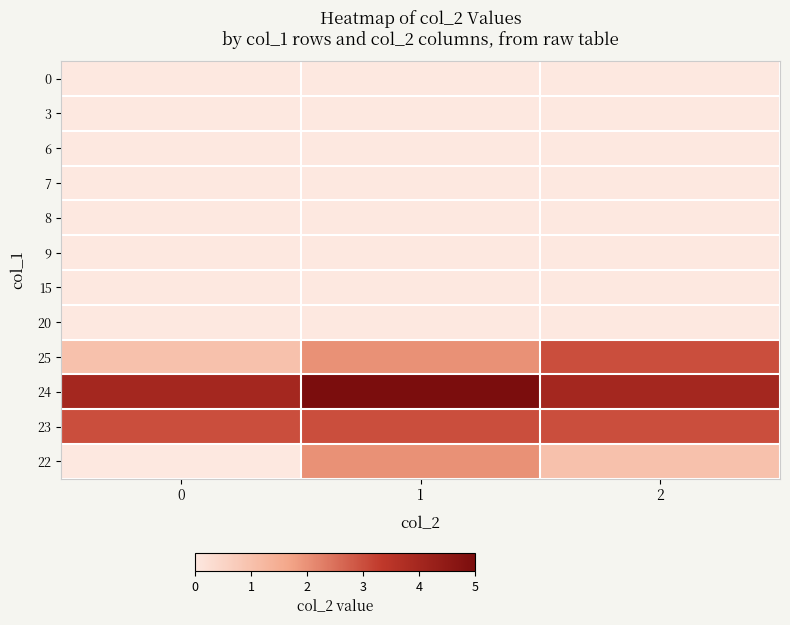

Reading right to left, extract all data points from this chart.

0: 2=0	1=0	0=0
3: 2=0	1=0	0=0
6: 2=0	1=0	0=0
7: 2=0	1=0	0=0
8: 2=0	1=0	0=0
9: 2=0	1=0	0=0
15: 2=0	1=0	0=0
20: 2=0	1=0	0=0
25: 2=3	1=2	0=1
24: 2=4	1=5	0=4
23: 2=3	1=3	0=3
22: 2=1	1=2	0=0